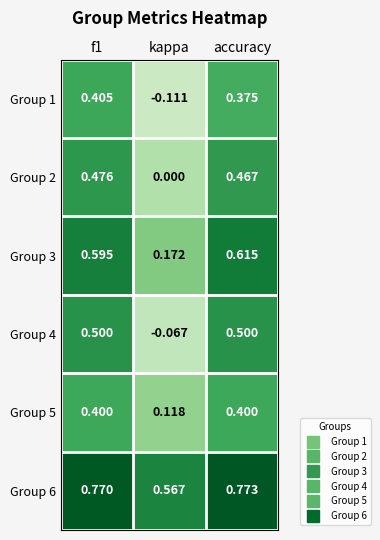

Which series has the widest spread of values?

Group 4